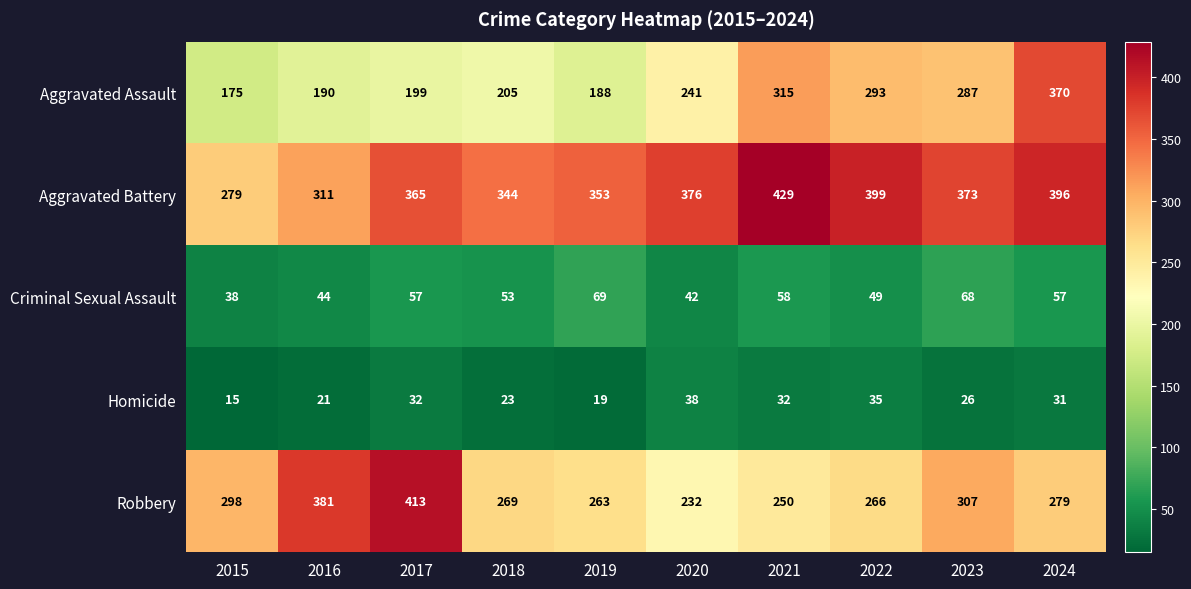

Which series has the widest spread of values?

Aggravated Assault